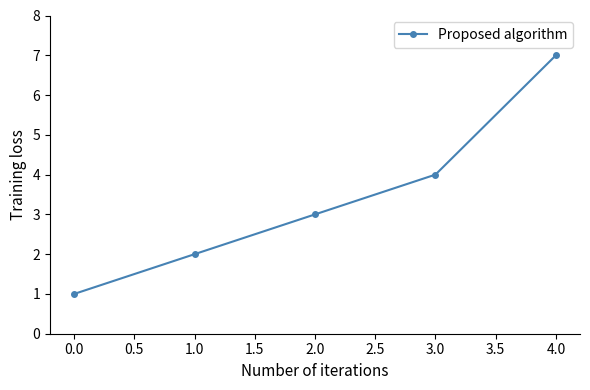

What is the difference between the maximum and minimum values?

6